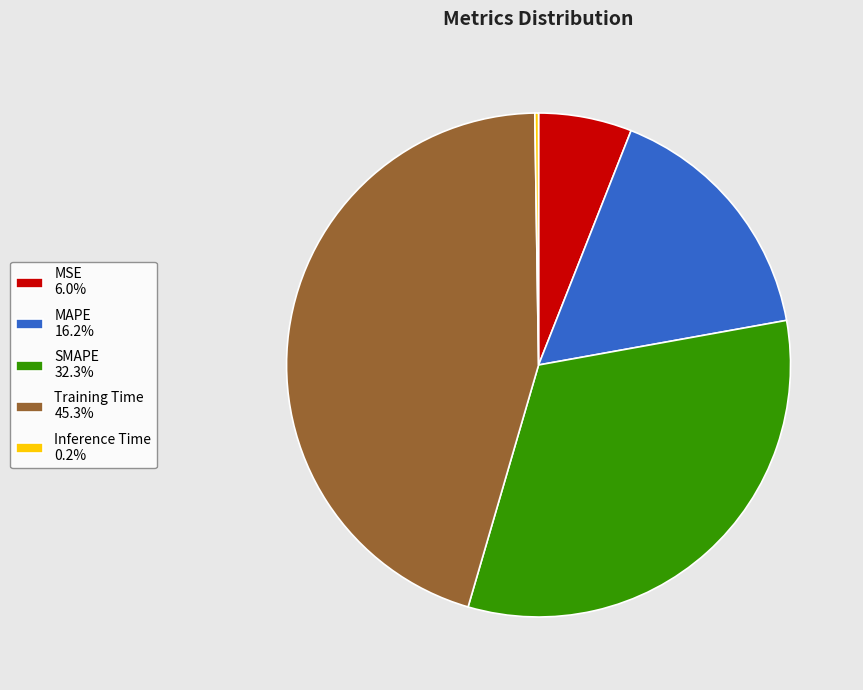

Is the sum of Training Time and MAPE greater than half?

Yes